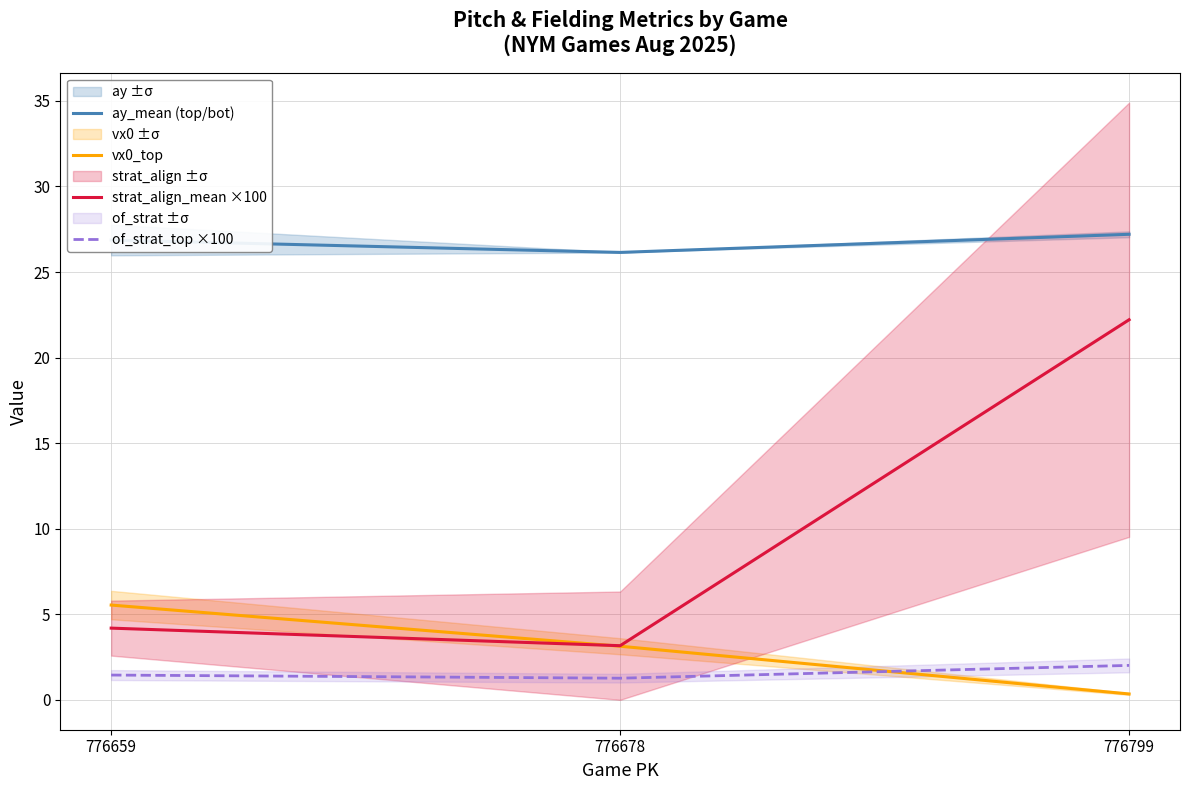

Which series has the widest spread of values?

strat_align_mean ×100